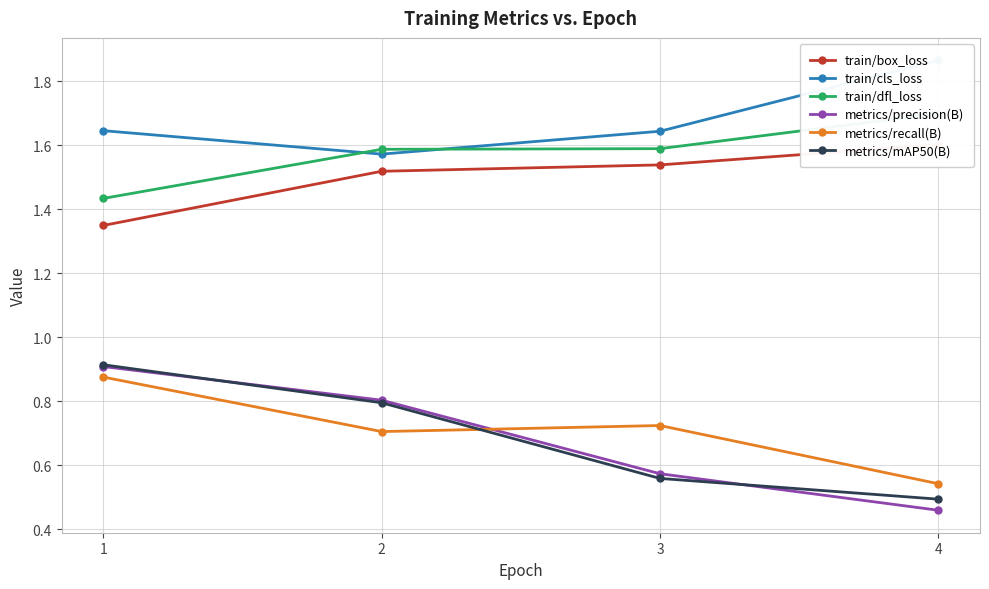

At which category is the sum across all series the highest?

1